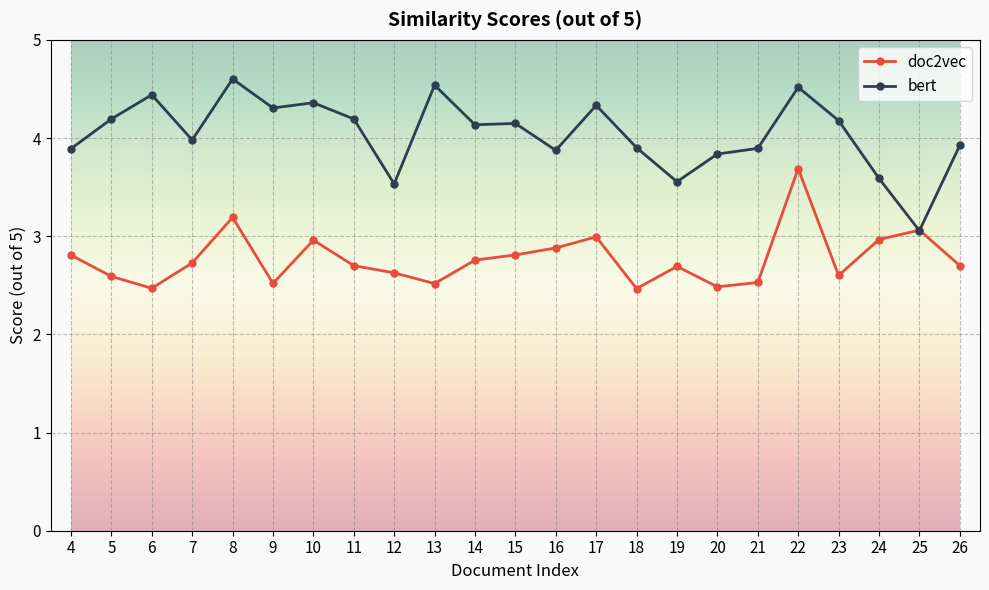

Which series ends up on top after the final intersection of bert and doc2vec?

bert